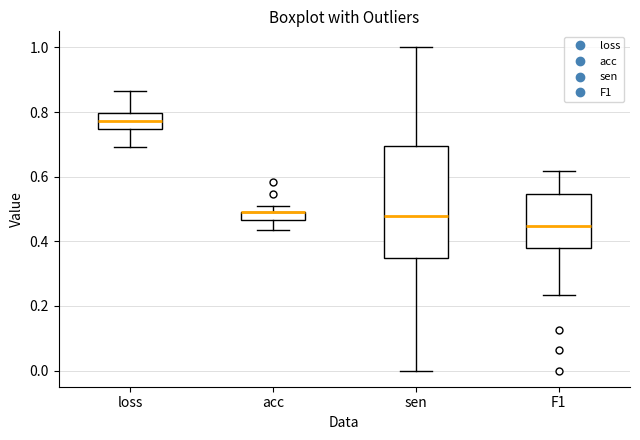

Comparing the boxes themselves (not the whiskers), which one is the tallest?

sen